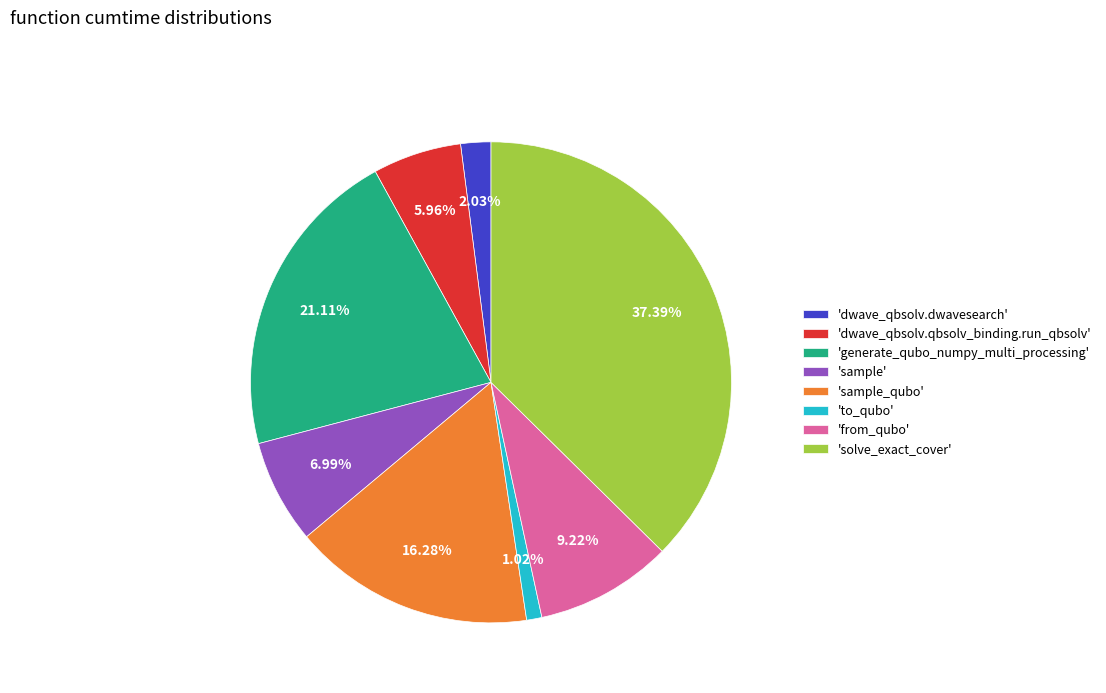

Rank the categories by value from highest to lowest.

'solve_exact_cover', 'generate_qubo_numpy_multi_processing', 'sample_qubo', 'from_qubo', 'sample', 'dwave_qbsolv.qbsolv_binding.run_qbsolv', 'dwave_qbsolv.dwavesearch', 'to_qubo'